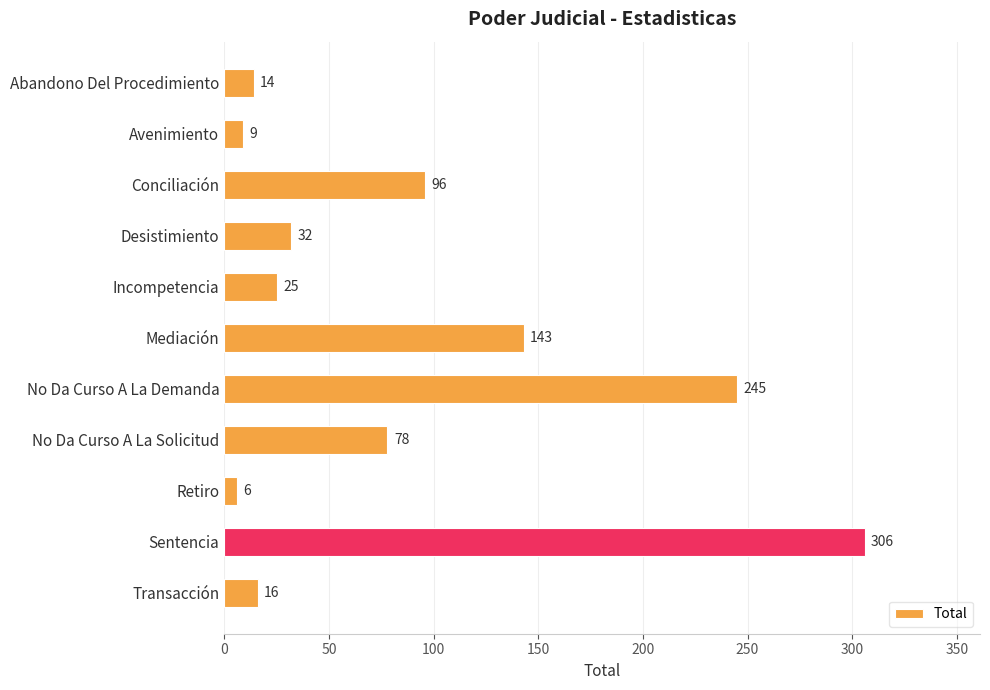

What is the value of the 8th bar from the top?

78